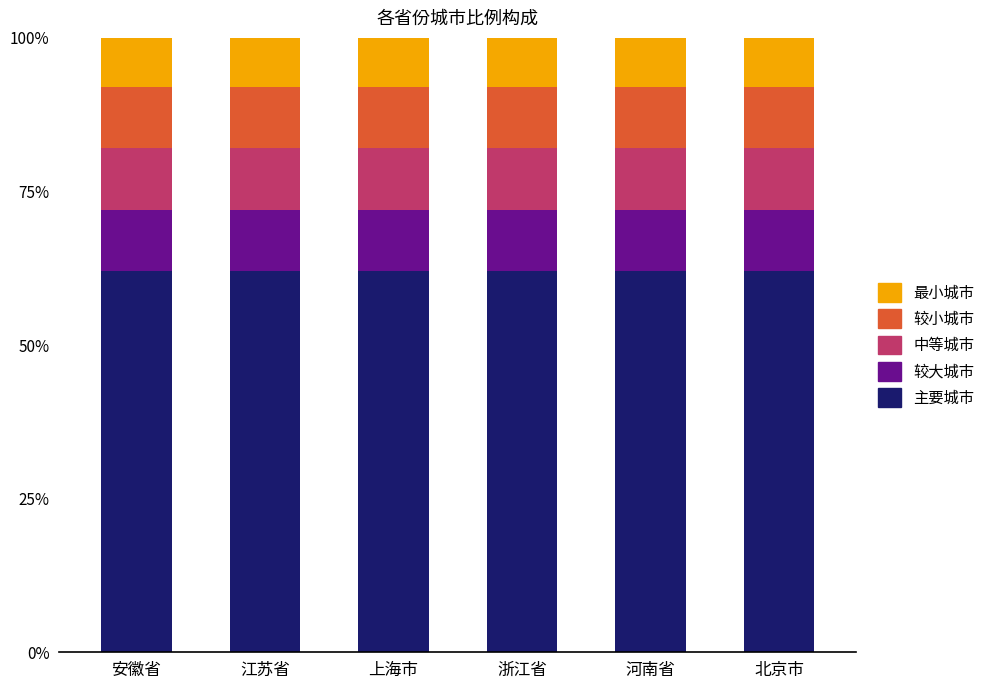

What is the total value across all series at 安徽省?

100.0